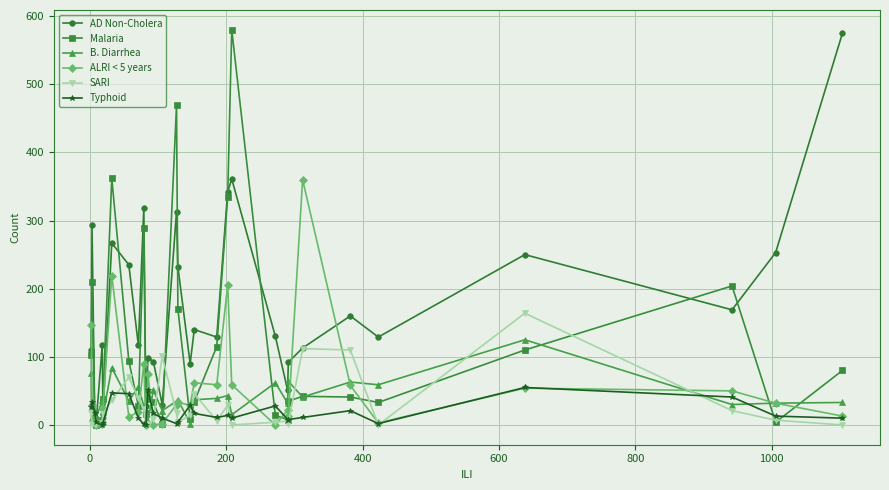

What are all the series names shown in the legend?

AD Non-Cholera, Malaria, B. Diarrhea, ALRI < 5 years, SARI, Typhoid